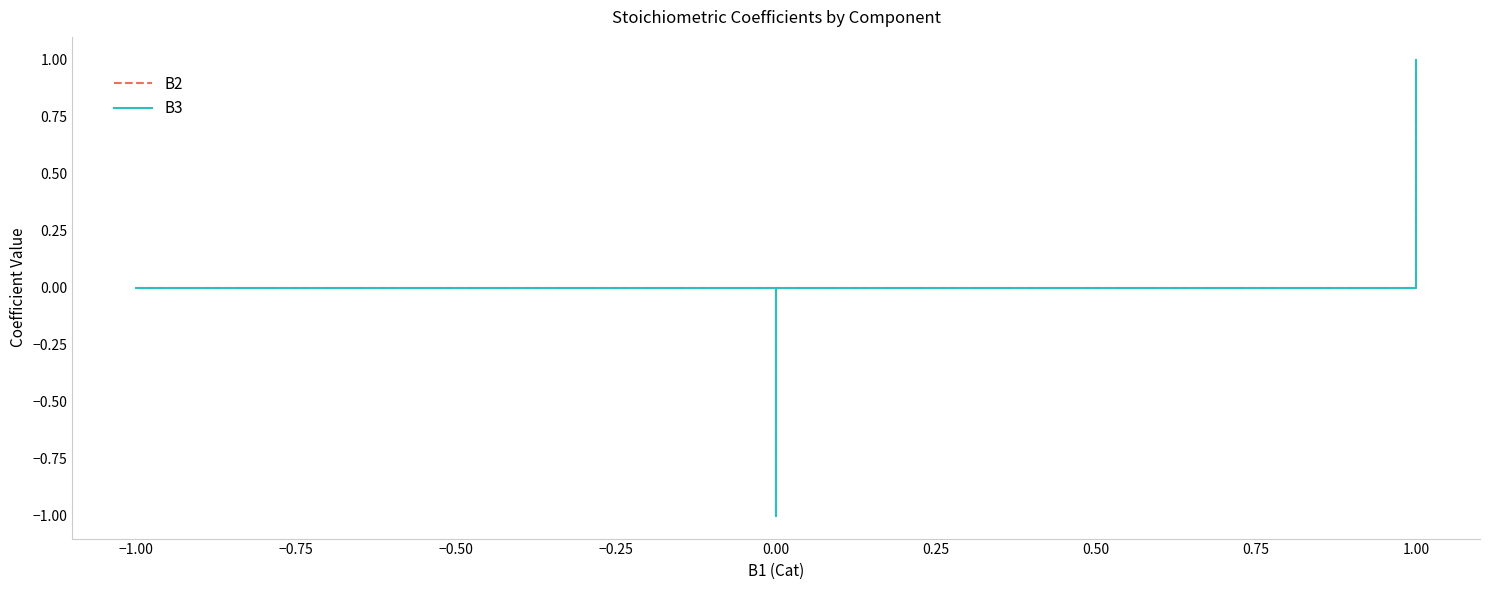

What position from the right is −0.75?

8